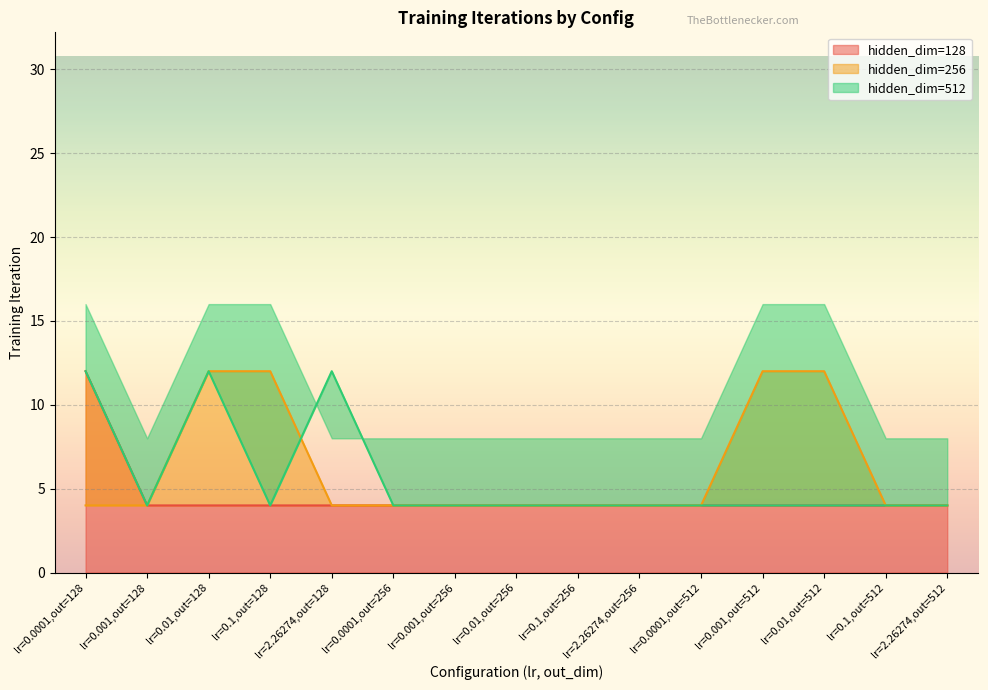

The value of hidden_dim=128 at lr=0.1,out=256 is 4. True or false?

True